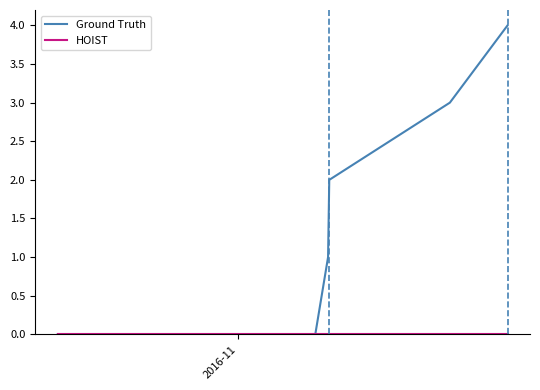

Which series has the largest total across all categories?

Ground Truth